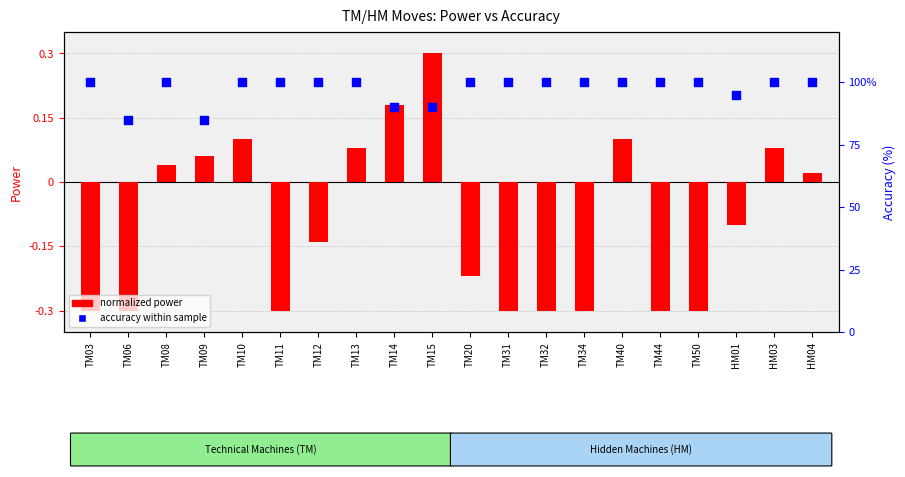

Which series contains the highest Y value?

accuracy within sample